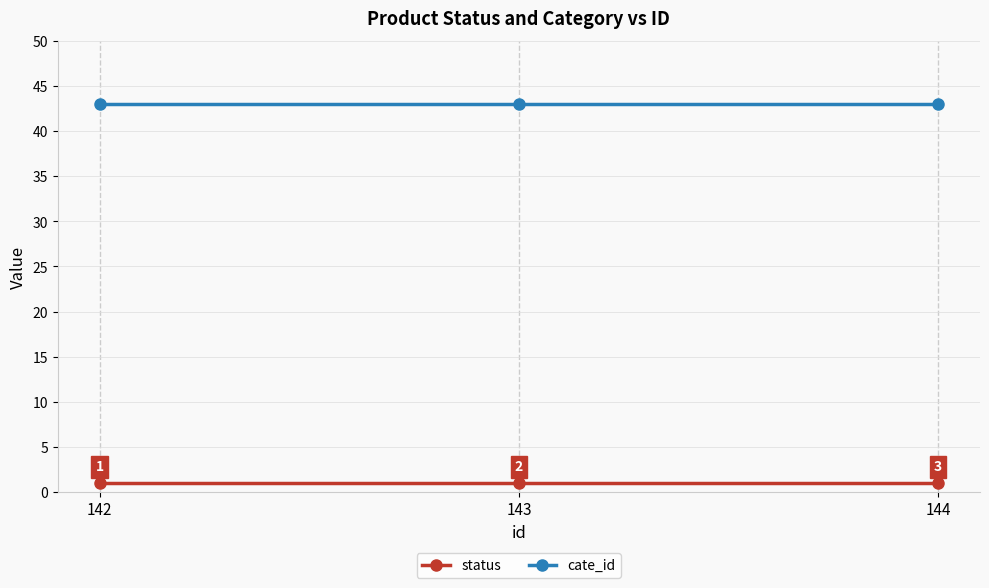

What is the highest value of the status series?

1